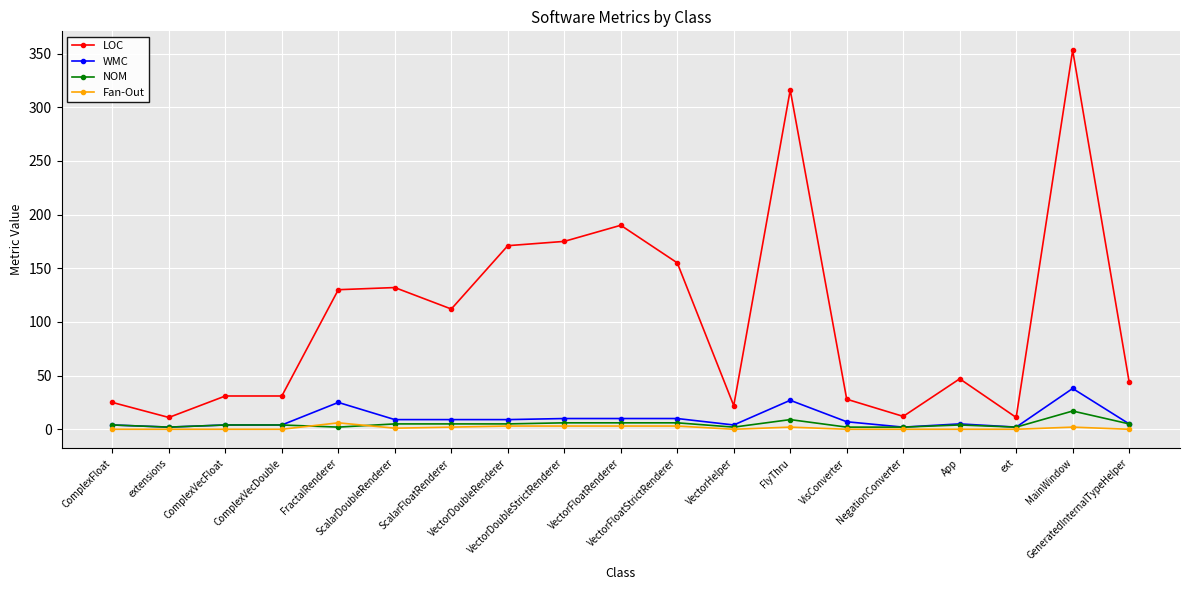

Between ComplexFloat and VectorFloatRenderer, which series saw the biggest shift?

LOC